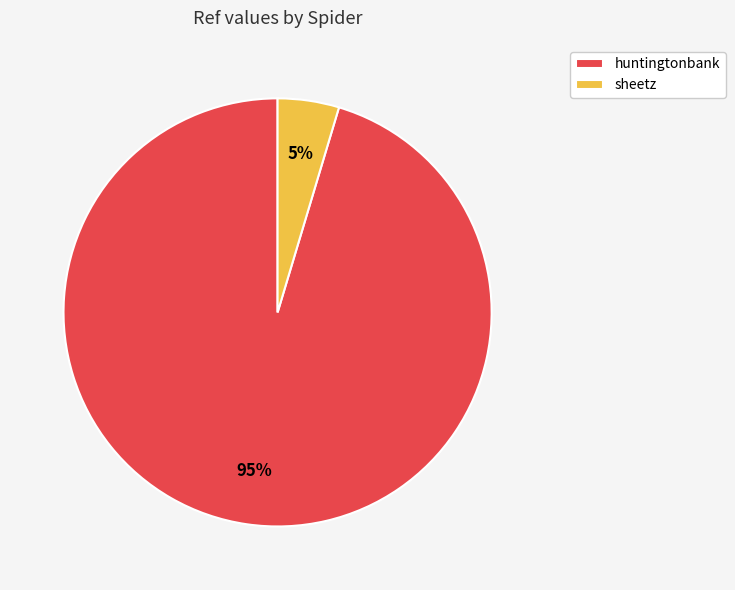

True or false: sheetz accounts for 5% of the total.

True